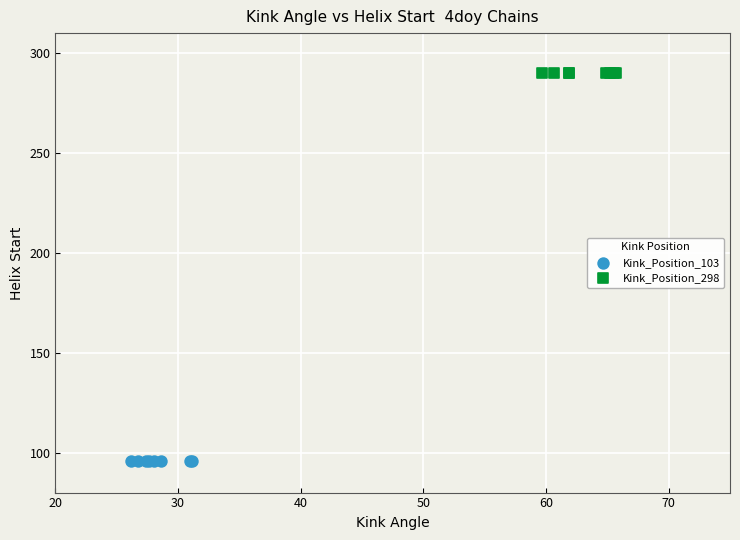

Which series reaches the minimum Y coordinate?

Kink_Position_103